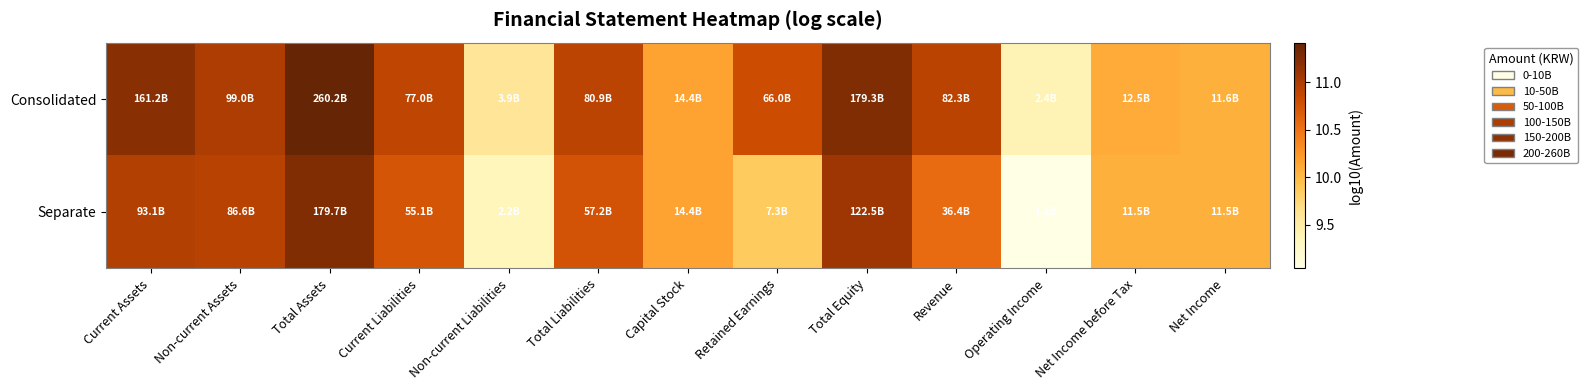

Reading right to left, extract all data points from this chart.

Consolidated: Net Income=10.1	Net Income before Tax=10.1	Operating Income=9.4	Revenue=10.9	Total Equity=11.3	Retained Earnings=10.8	Capital Stock=10.2	Total Liabilities=10.9	Non-current Liabilities=9.6	Current Liabilities=10.9	Total Assets=11.4	Non-current Assets=11.0	Current Assets=11.2
Separate: Net Income=10.1	Net Income before Tax=10.1	Operating Income=9.0	Revenue=10.6	Total Equity=11.1	Retained Earnings=9.9	Capital Stock=10.2	Total Liabilities=10.8	Non-current Liabilities=9.3	Current Liabilities=10.7	Total Assets=11.3	Non-current Assets=10.9	Current Assets=11.0